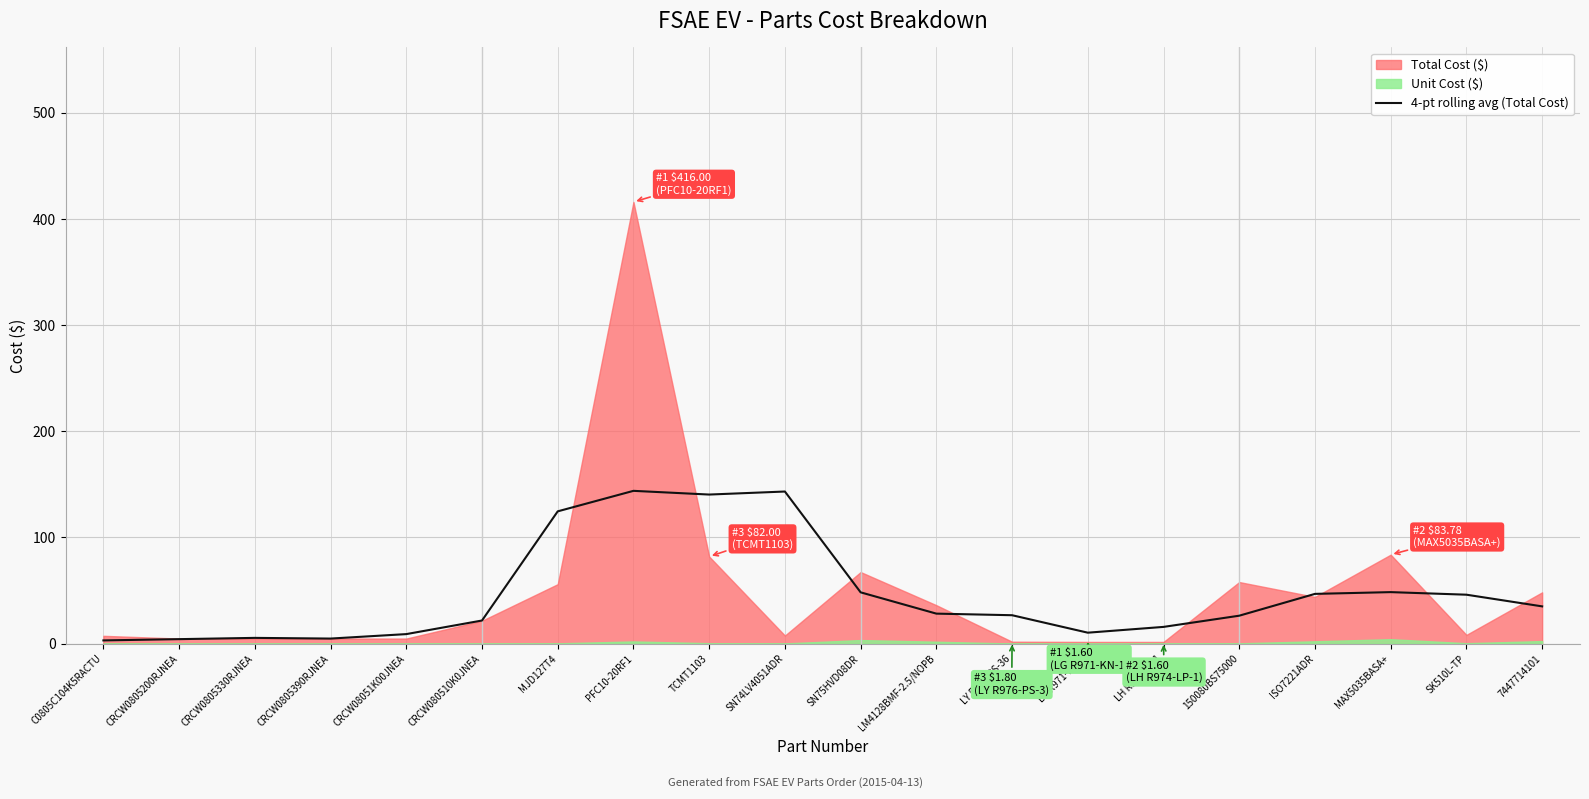

Reading left to right, transcribe all the data shown in this chart.

3.0	4.2	5.4	4.8	9.0	21.8	124.6	143.9	140.4	143.2	48.3	28.2	26.8	10.3	15.8	26.3	46.8	48.5	46.1	35.1